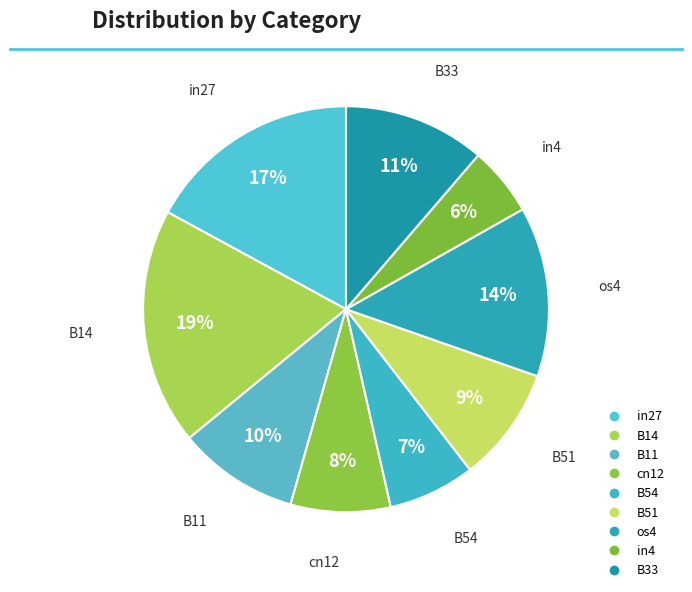

Count the number of slices in the pie.

9